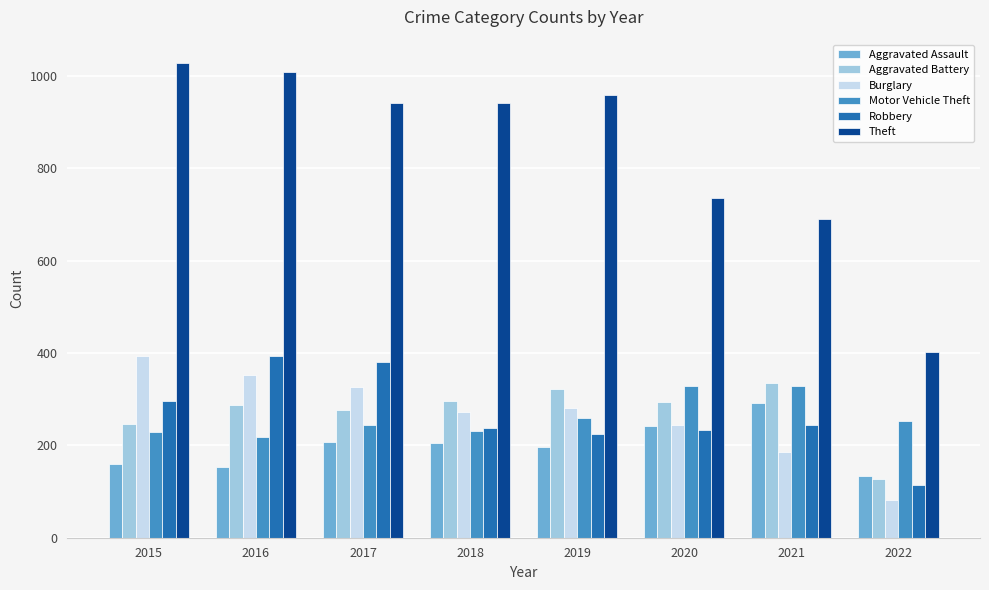

Which series has the largest total across all categories?

Theft